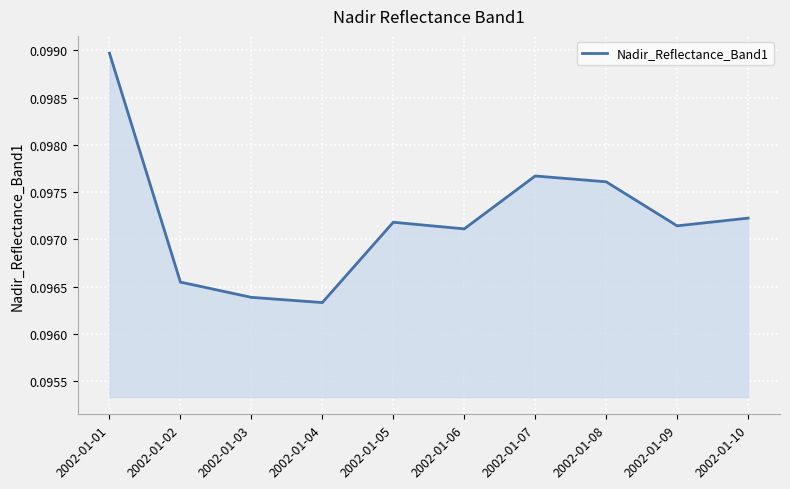

Which has a higher value, 2002-01-09 or 2002-01-03?

2002-01-09